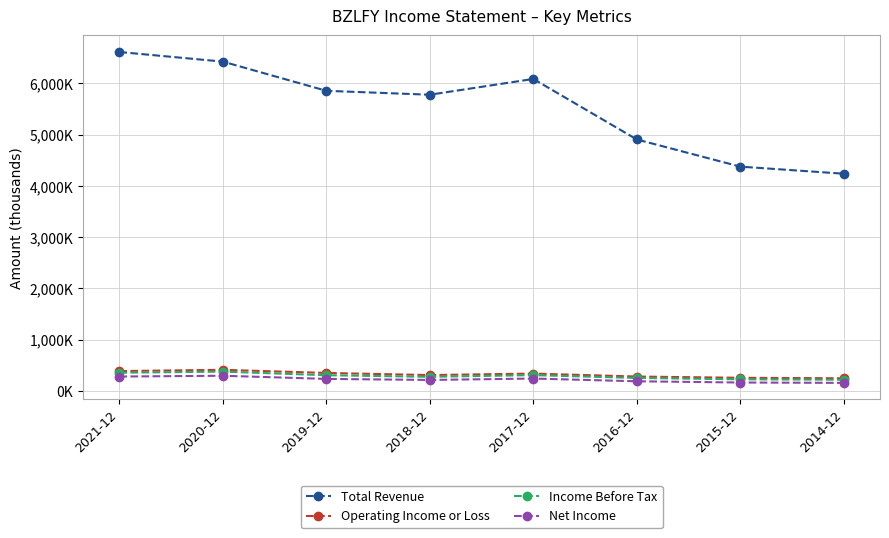

The Net Income series shows 105304 at 2021-12. True or false?

False